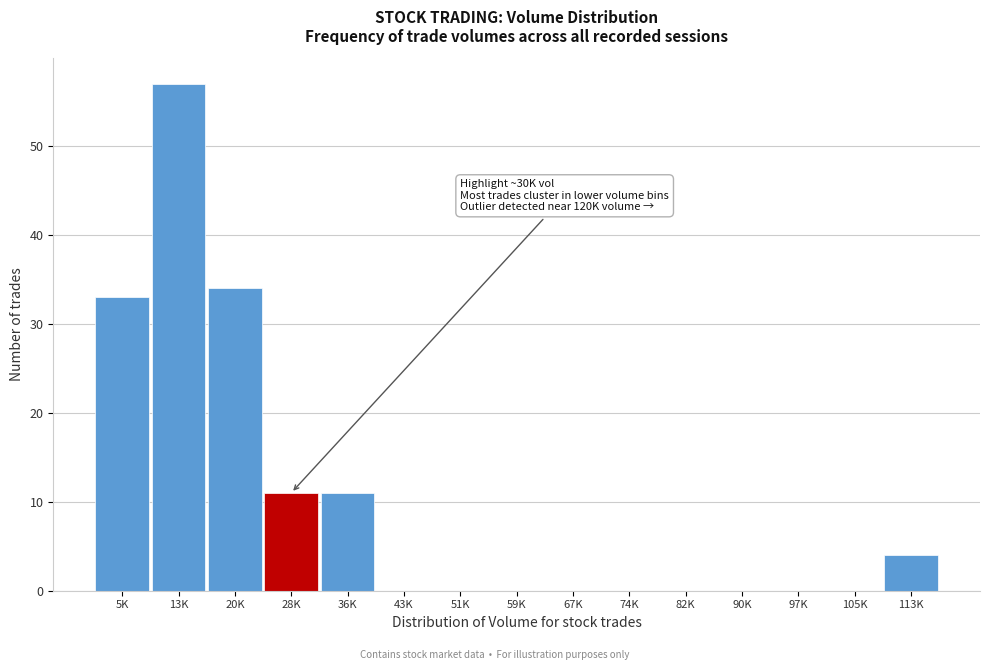

Reading left to right, list all the values displayed in this chart.

5K=33	13K=57	20K=34	28K=11	36K=11	43K=0	51K=0	59K=0	67K=0	74K=0	82K=0	90K=0	97K=0	105K=0	113K=4